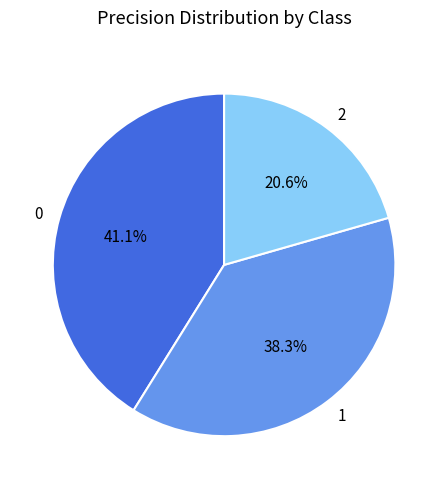

What is the total percentage of 0 and 1?

79.4%